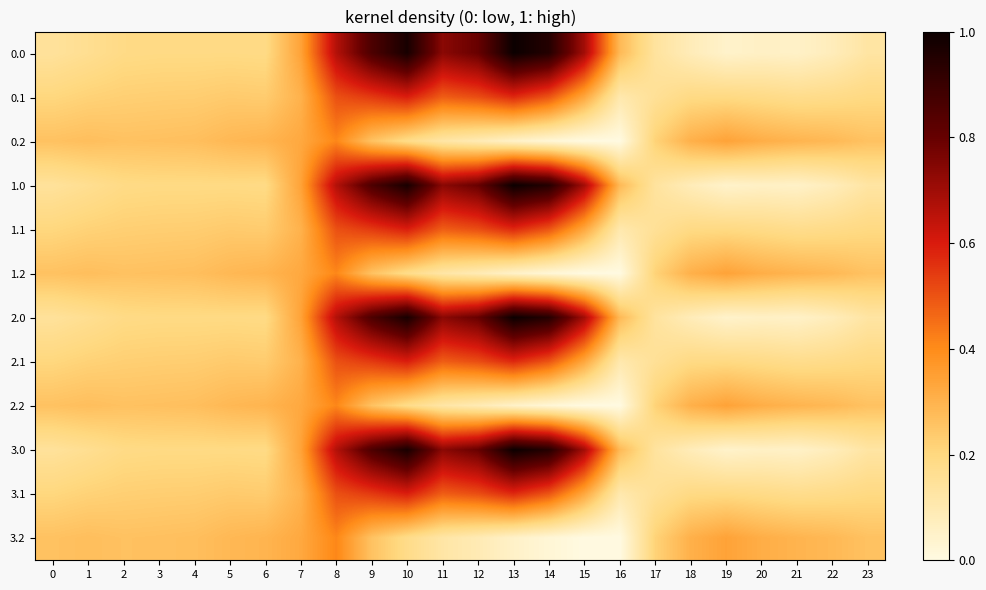

Which has a higher value, 6 or 17?

6